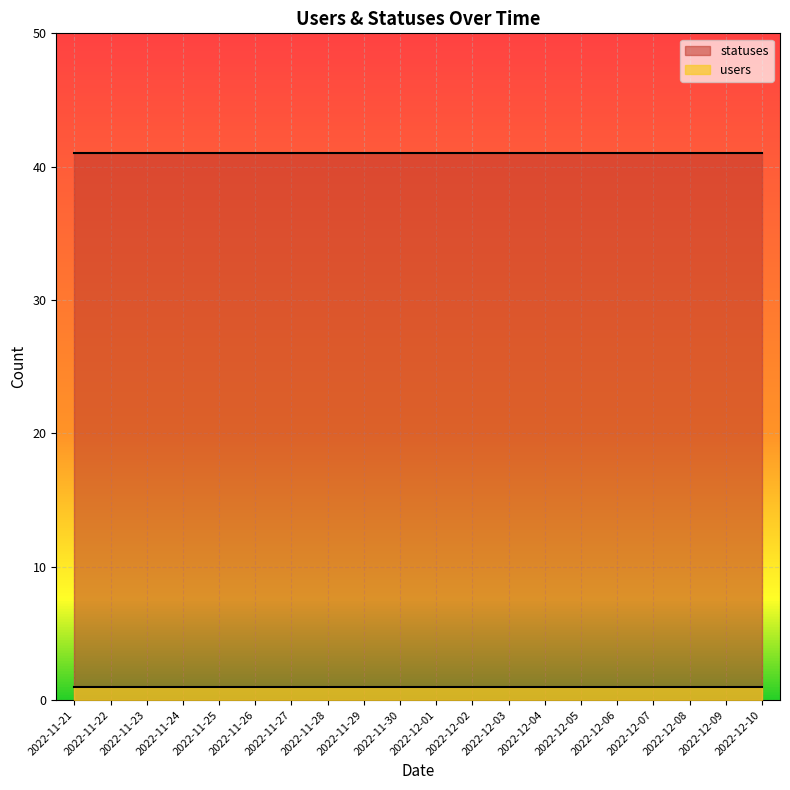

Reading right to left, transcribe all the data shown in this chart.

statuses: 41	41	41	41	41	41	41	41	41	41	41	41	41	41	41	41	41	41	41	41
users: 1	1	1	1	1	1	1	1	1	1	1	1	1	1	1	1	1	1	1	1